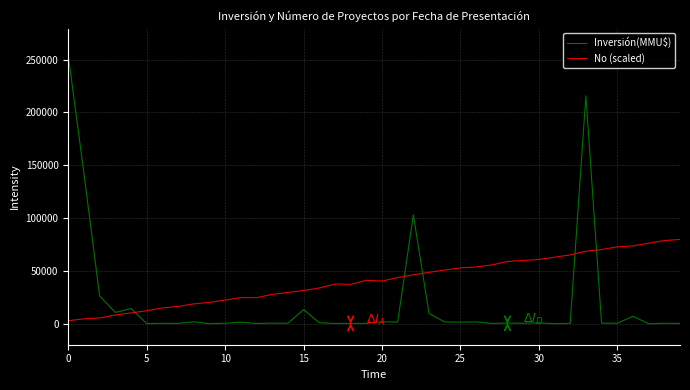

List the series in order of their overall mean, lowest first.

Inversión(MMU$), No (scaled)